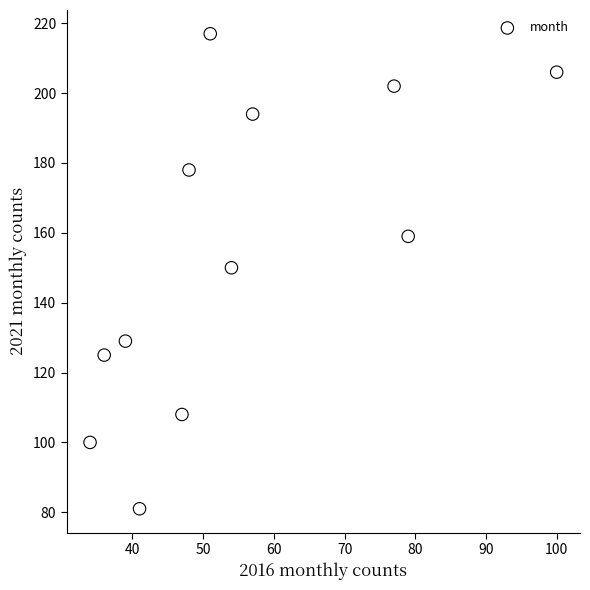

What is the range of Y values (max minus min)?

136